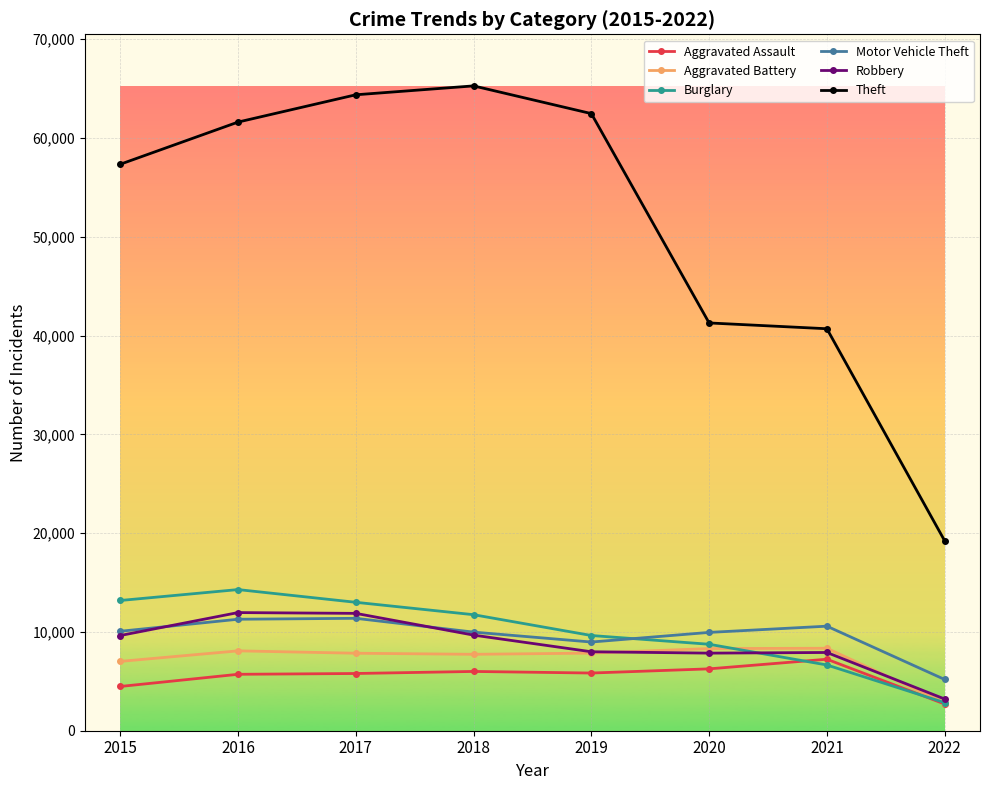

How many categories are shown in the chart?

8